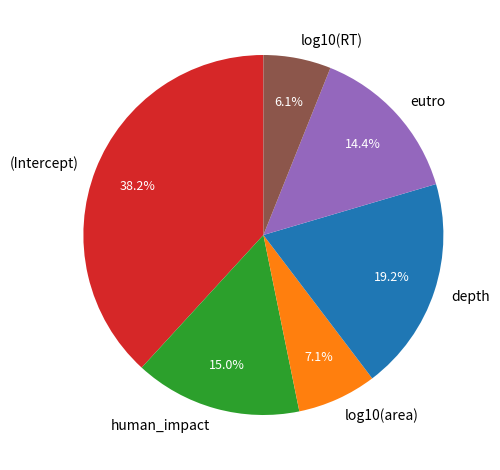

What is the largest slice in the pie chart?

(Intercept)